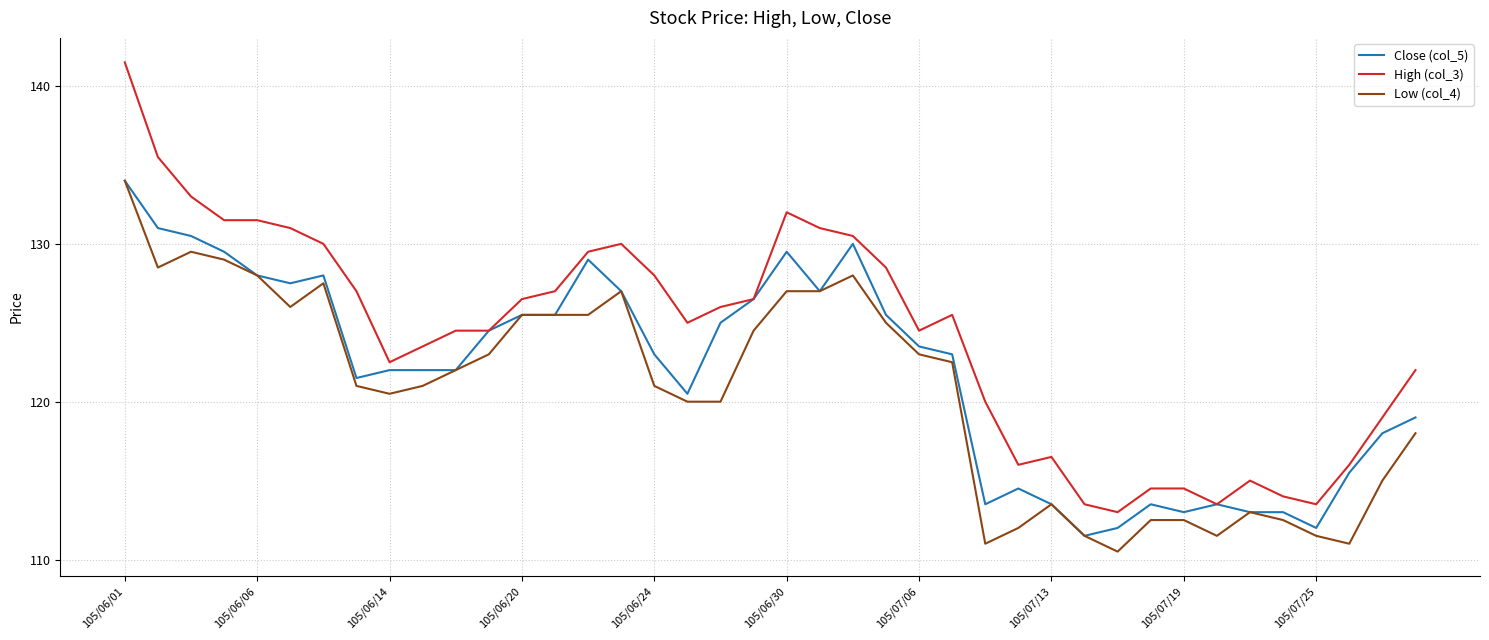

Which series has the widest spread of values?

High (col_3)